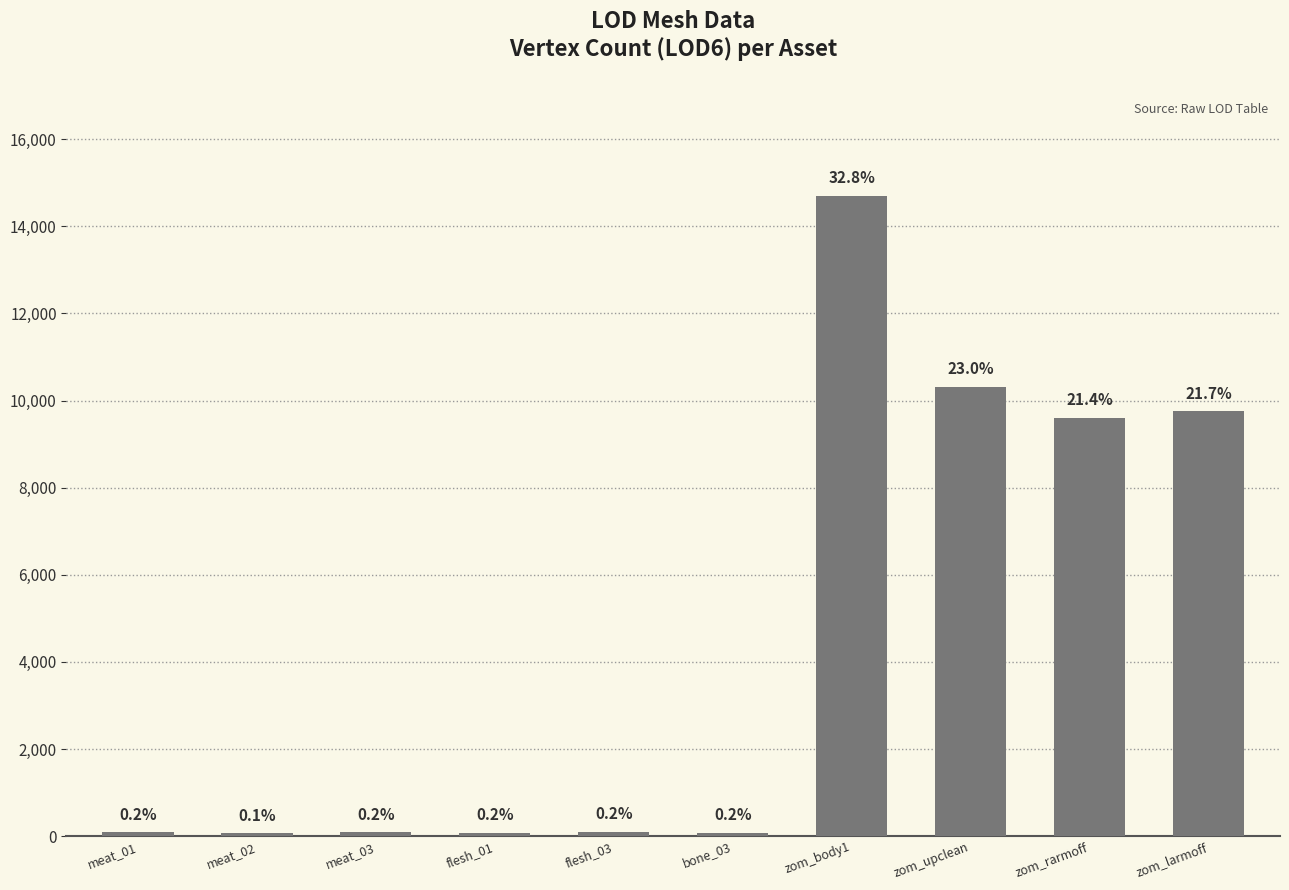

How many bars are there in total?

10